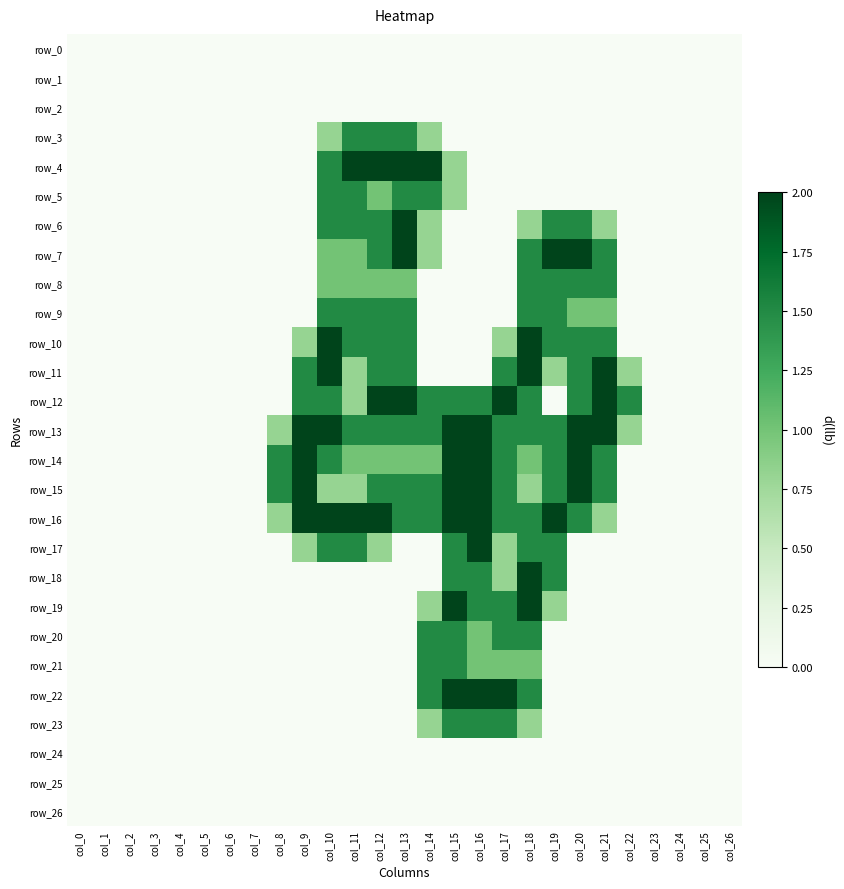

What is the maximum value for row_18?

2.0